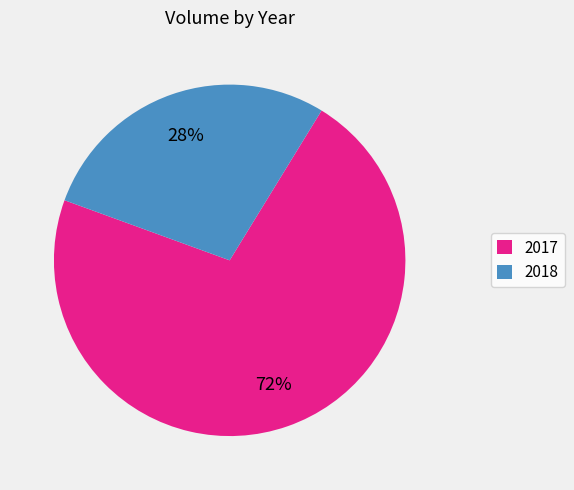

How many segments does this pie chart have?

2